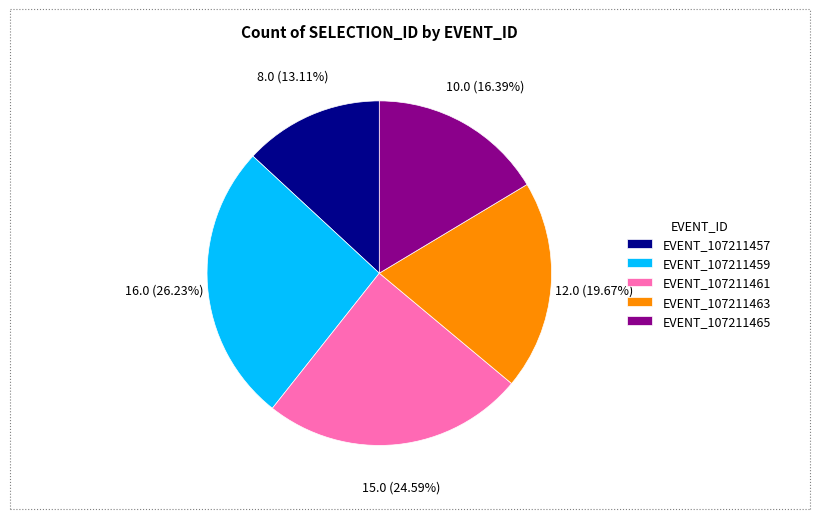

Is there a majority slice in this chart?

No